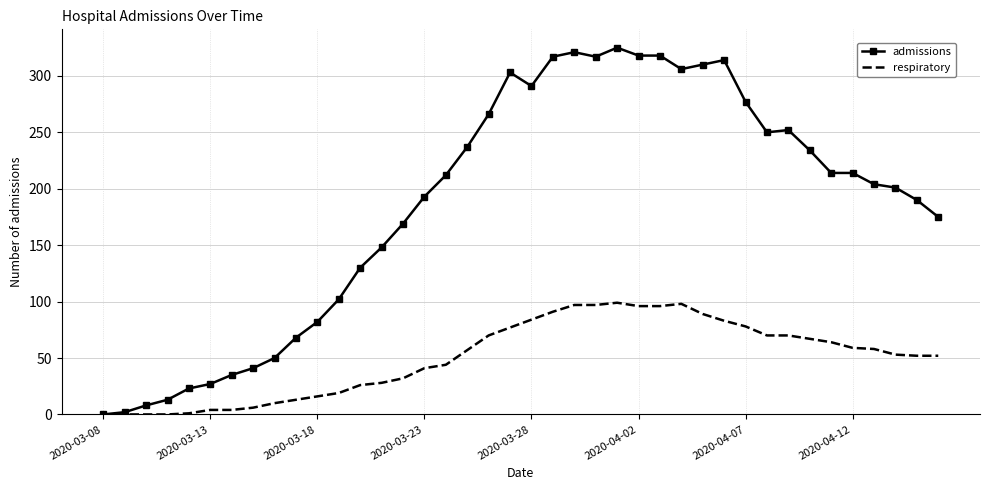

Which series has the largest total across all categories?

admissions